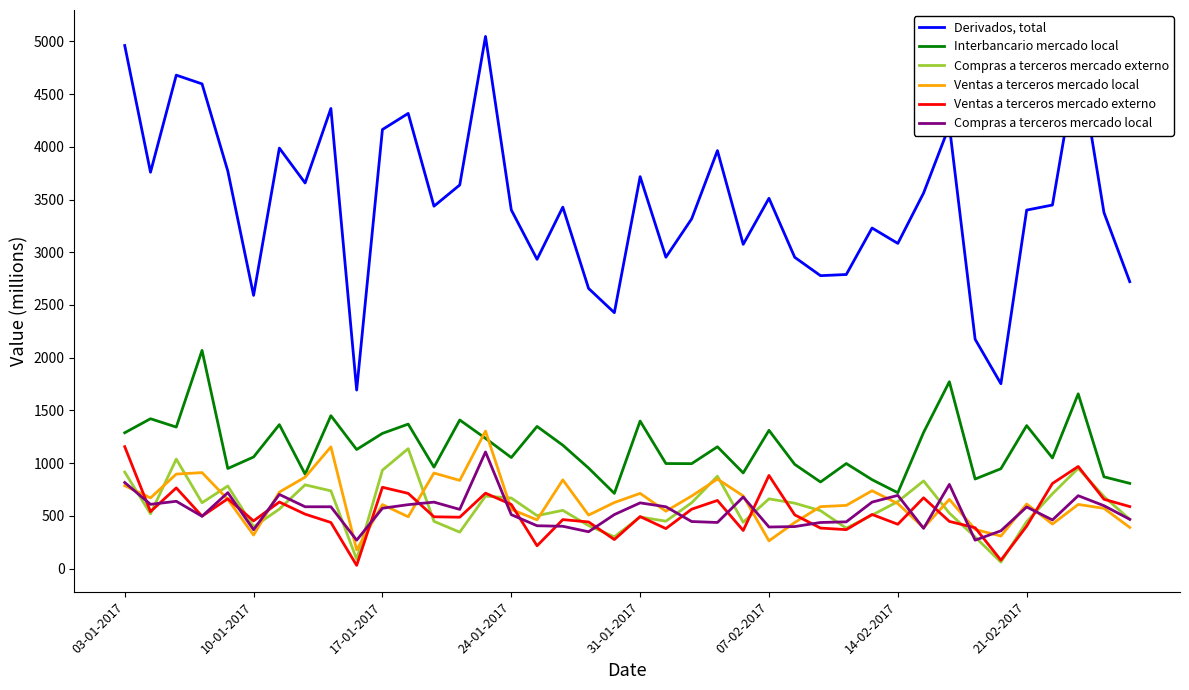

What is the difference between the second highest and second lowest values in the Interbancario mercado local series?

1053